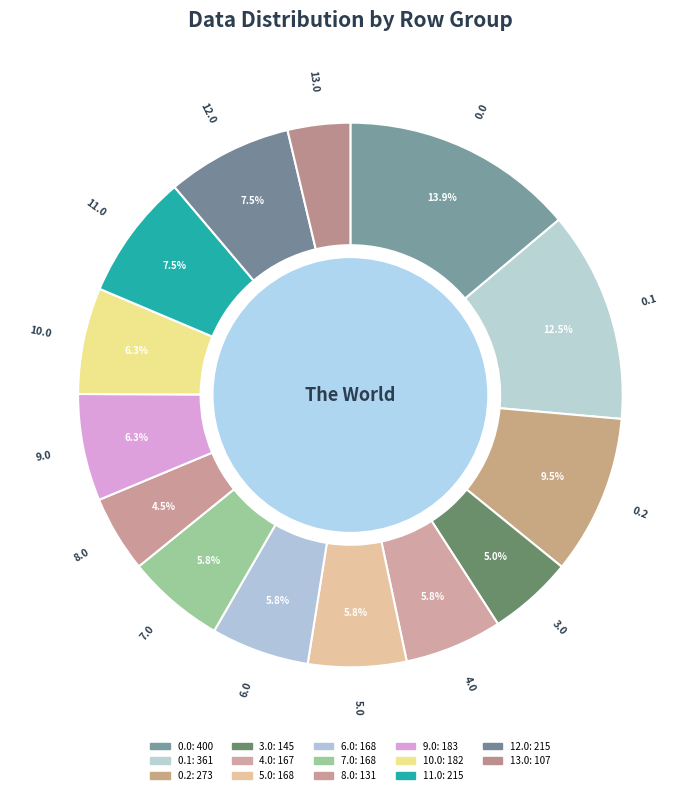

Which slice is the smallest?

13.0